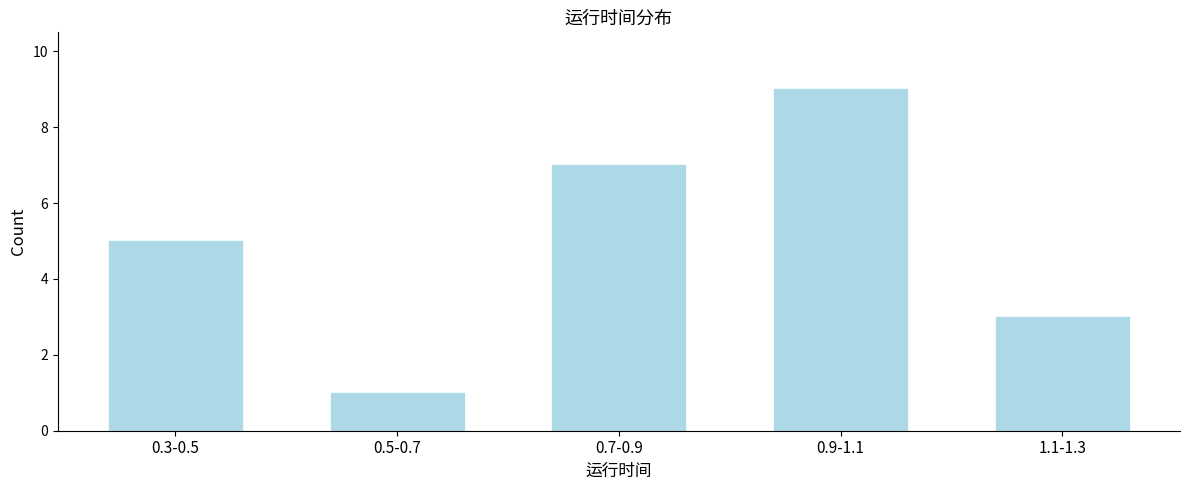

Reading left to right, extract all data points from this chart.

5	1	7	9	3